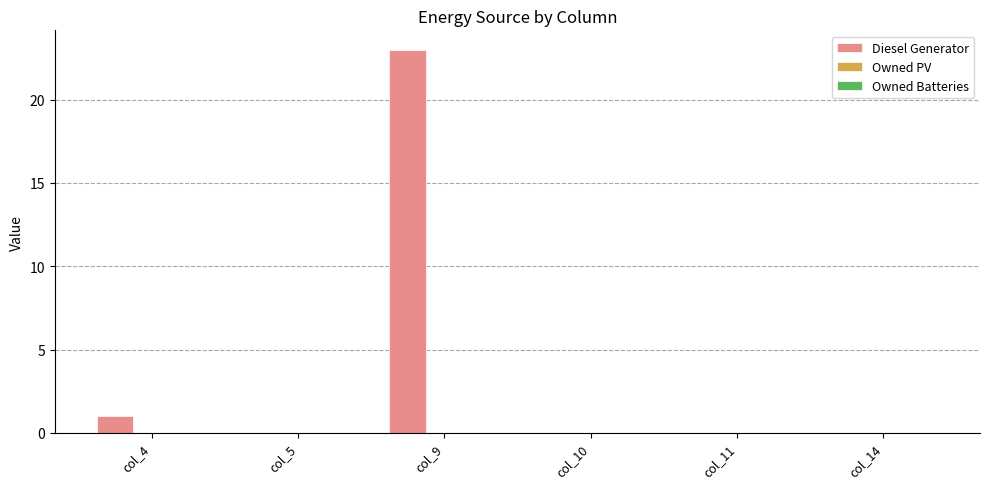

How many distinct data groups are displayed?

1